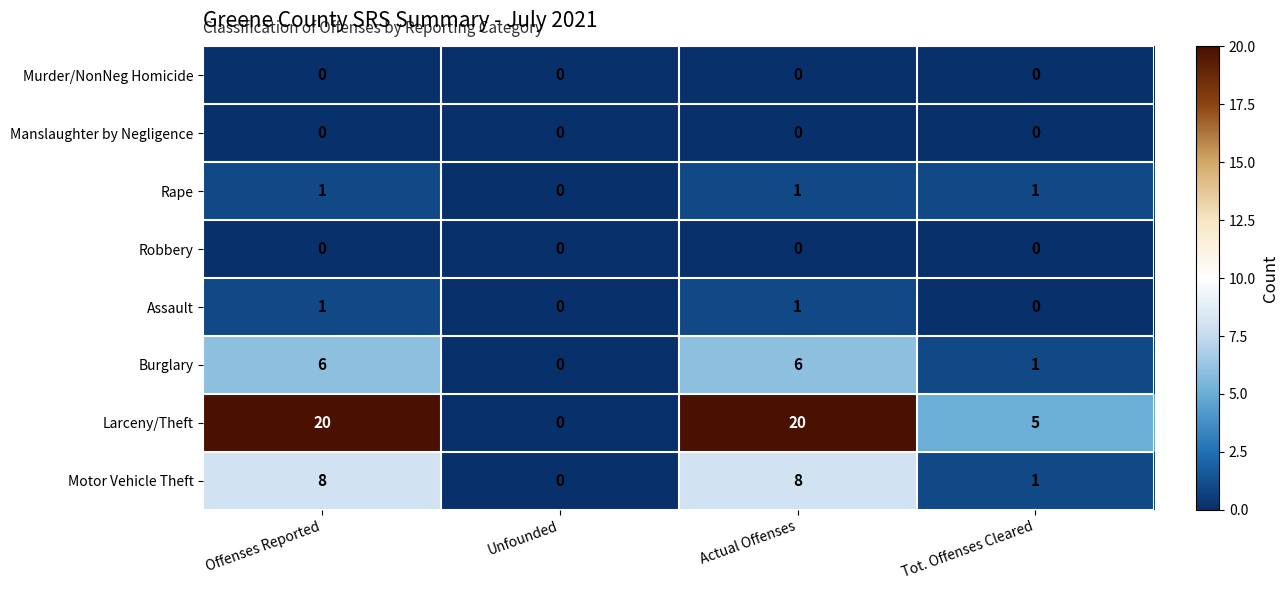

What is the sum of the Motor Vehicle Theft values at Tot. Offenses Cleared and Actual Offenses?

9